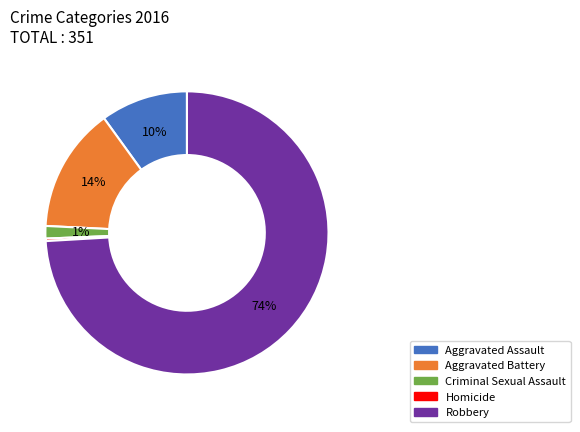

What is the smallest slice in the pie chart?

Homicide